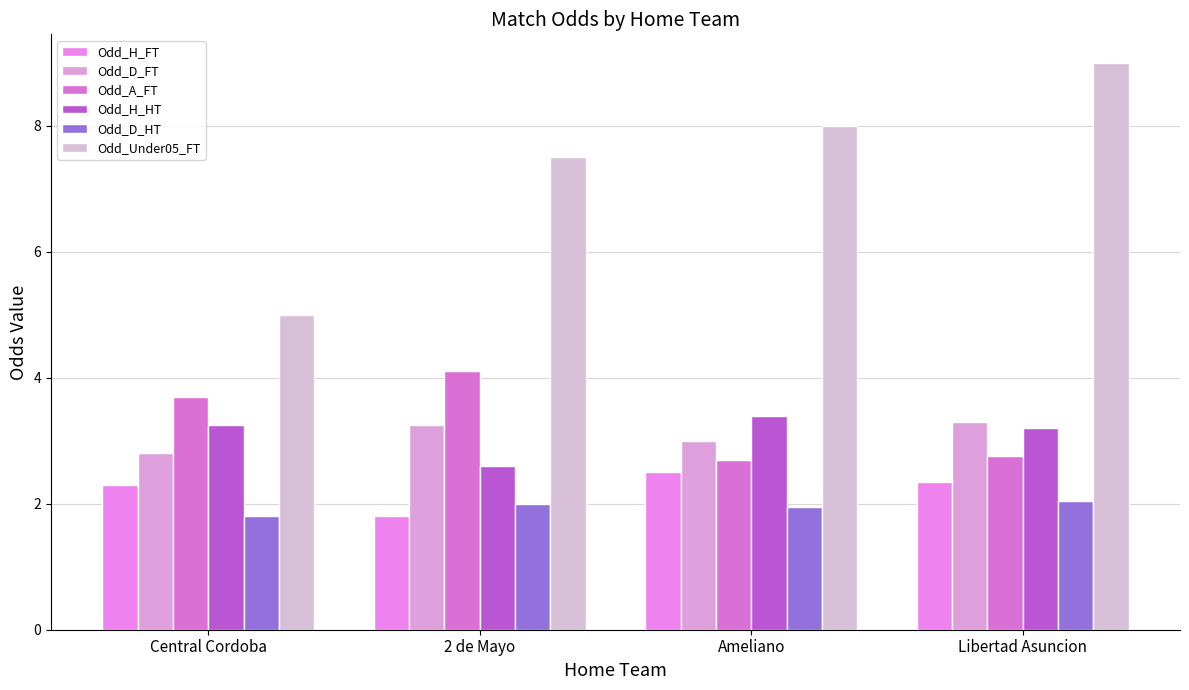

How many groups of bars are there?

4